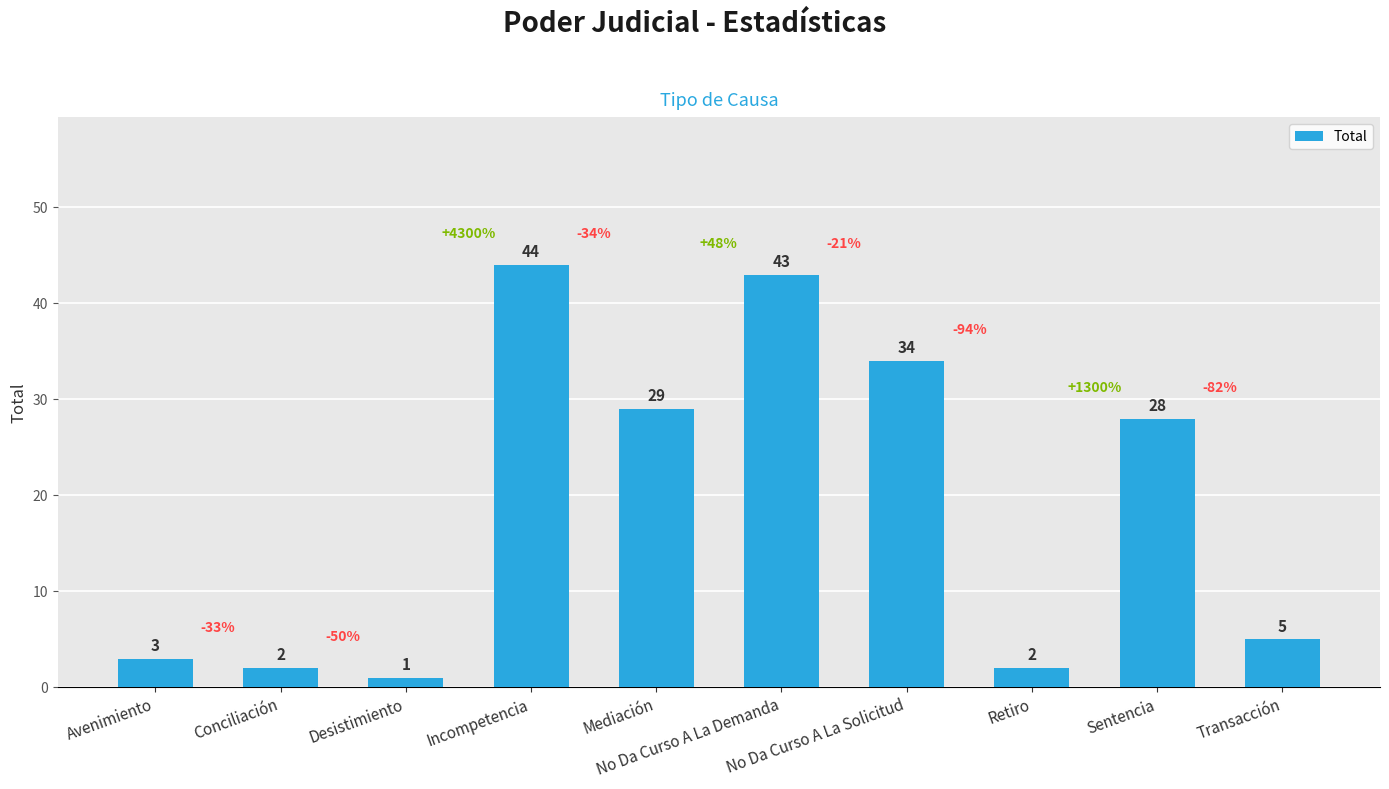

The value at Sentencia is 28. True or false?

True